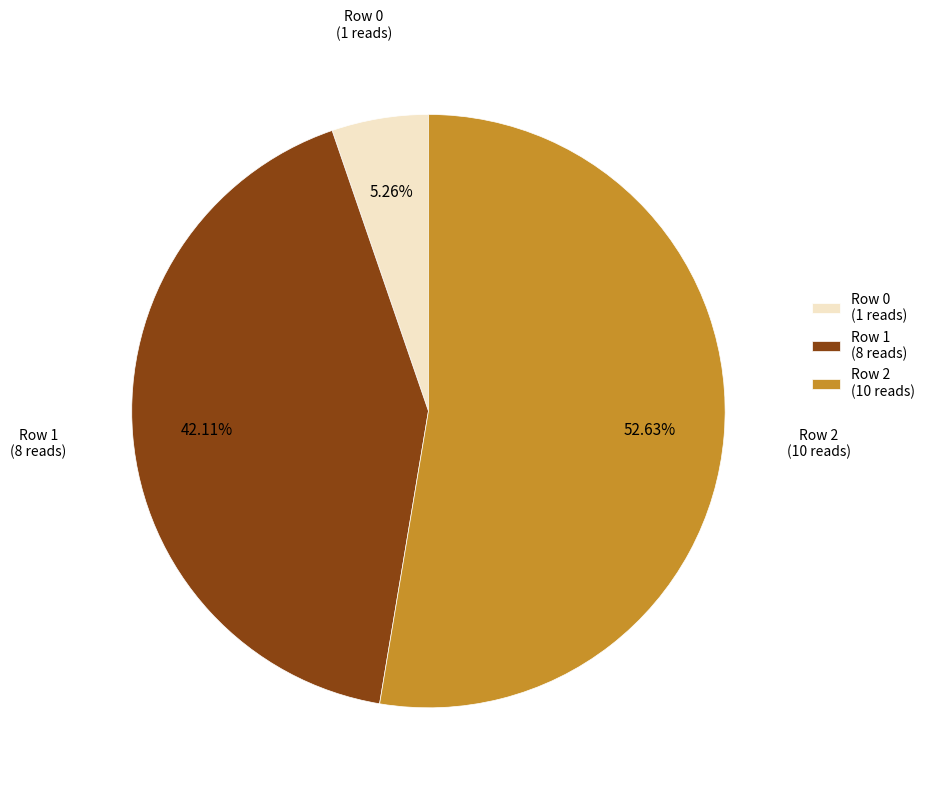

To the nearest percent, what is the combined percentage of Row 2 and Row 0?

58%